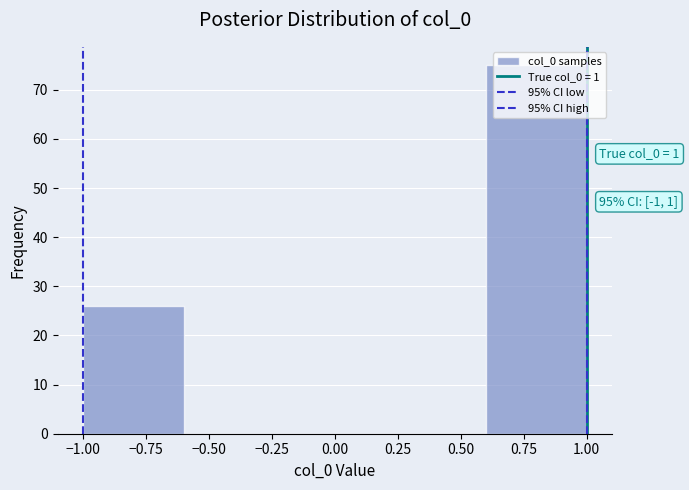

Over which range of the x-axis is the bar tallest?

0.6 to 1.0